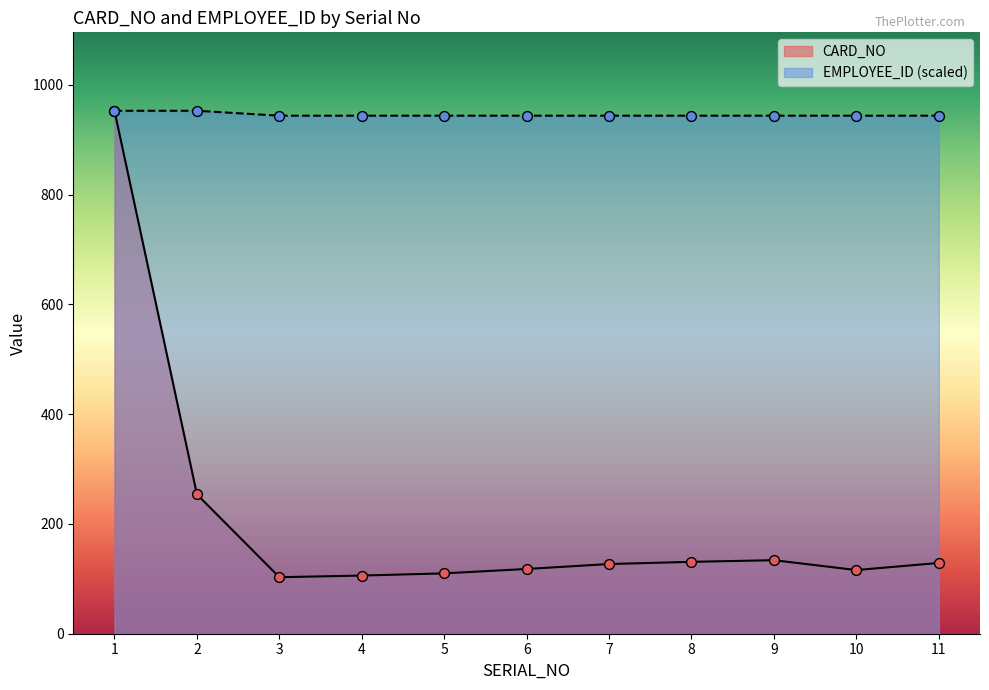

Which series has the largest Y range (max minus min)?

CARD_NO